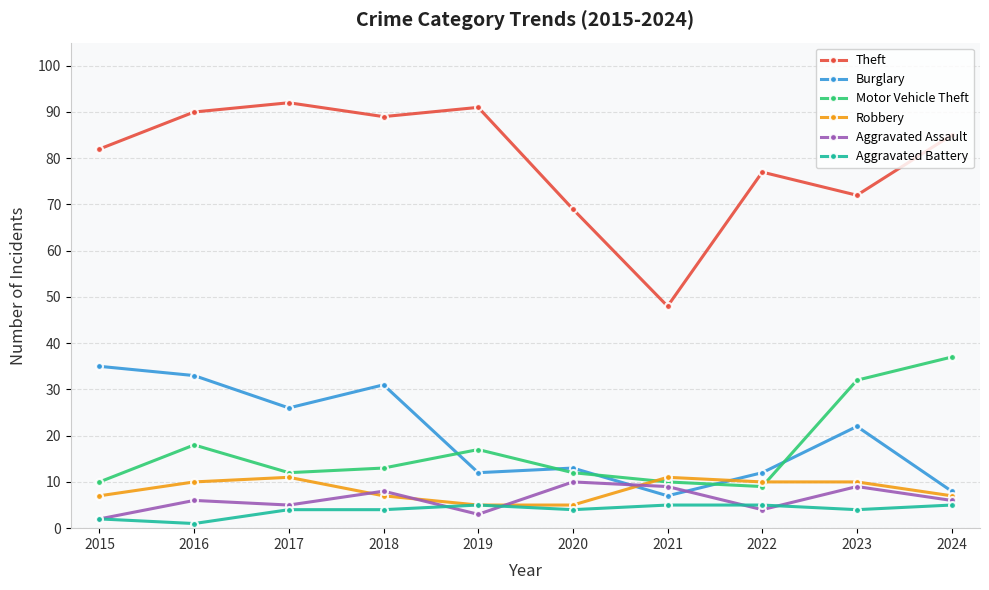

At which category does Burglary reach its first local valley?

2017